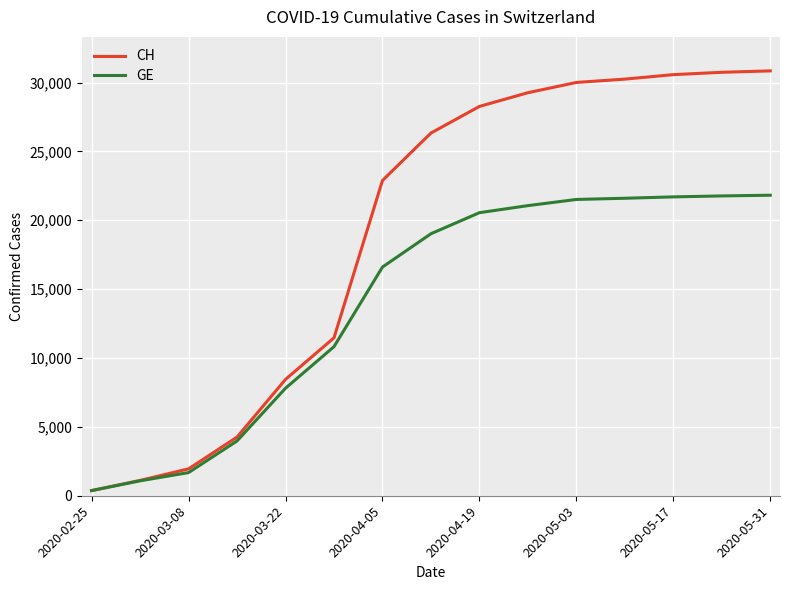

What is the difference between the second highest and second lowest values in the CH series?

29633